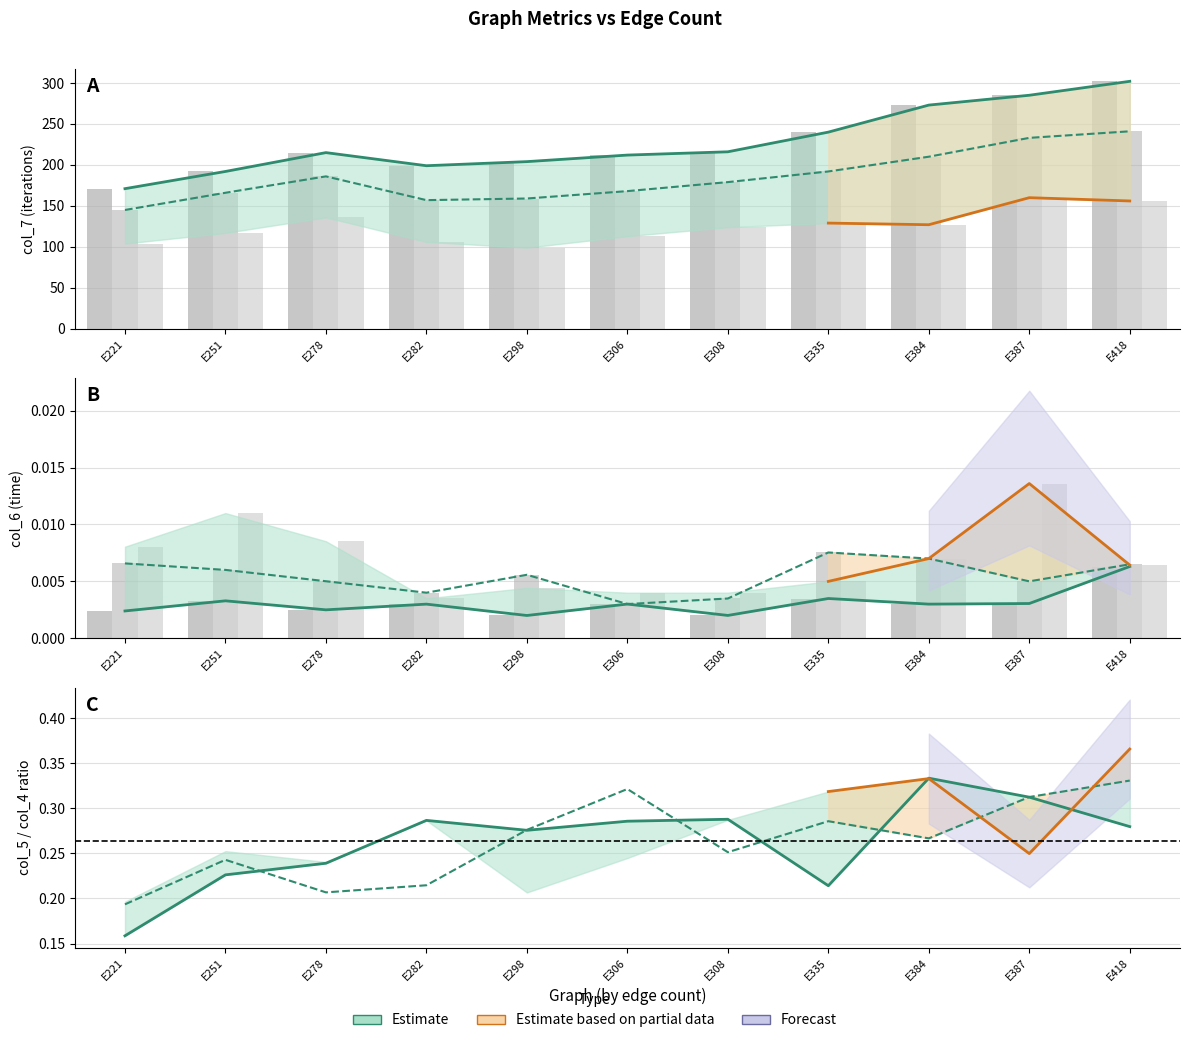

Which series has the largest range (max minus min)?

col_7 (t=0.05)